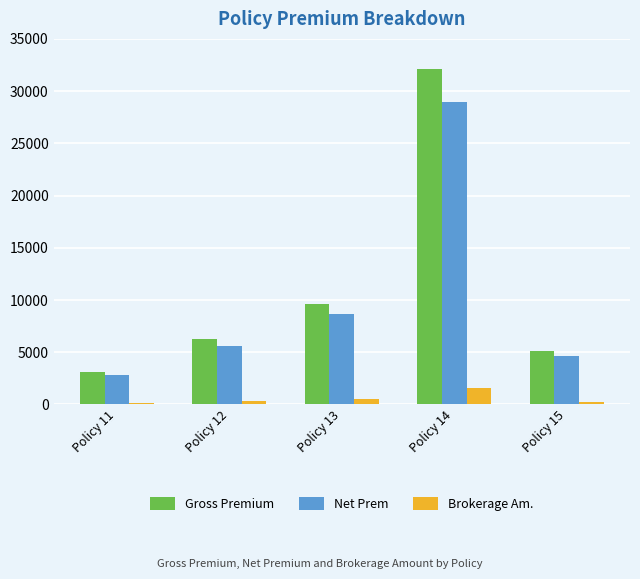

The value of Gross Premium at Policy 15 is 5121.0. True or false?

True